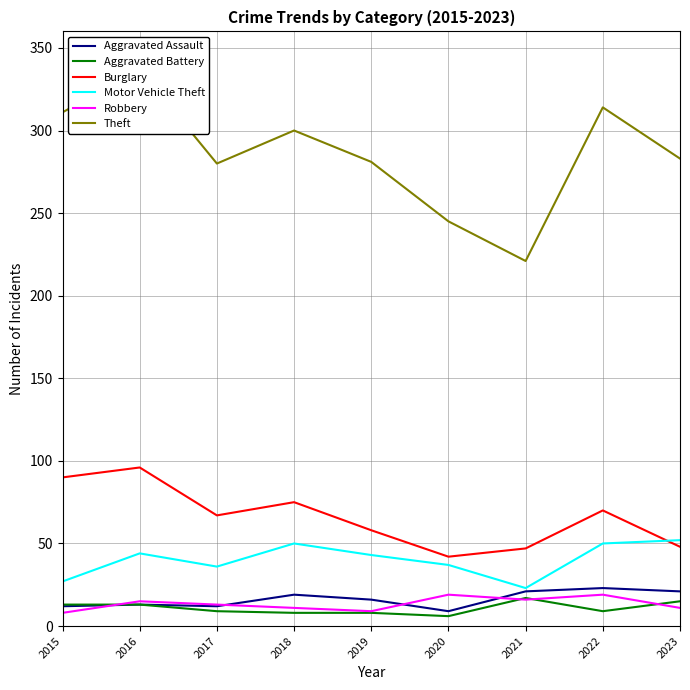

Rank the series by their maximum value, from lowest to highest.

Aggravated Battery, Robbery, Aggravated Assault, Motor Vehicle Theft, Burglary, Theft